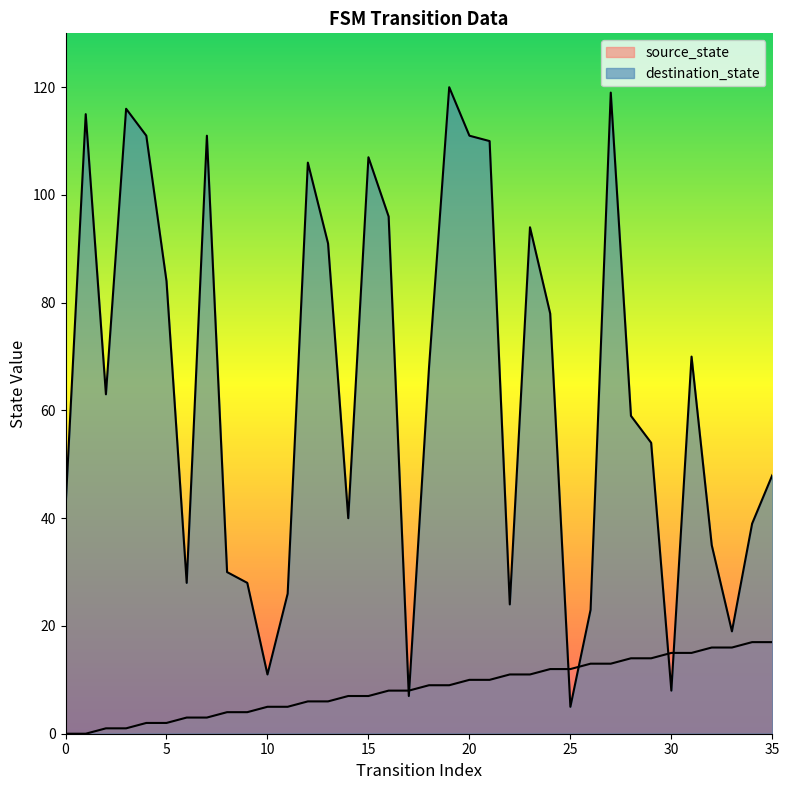

How many lines are shown in the chart?

2